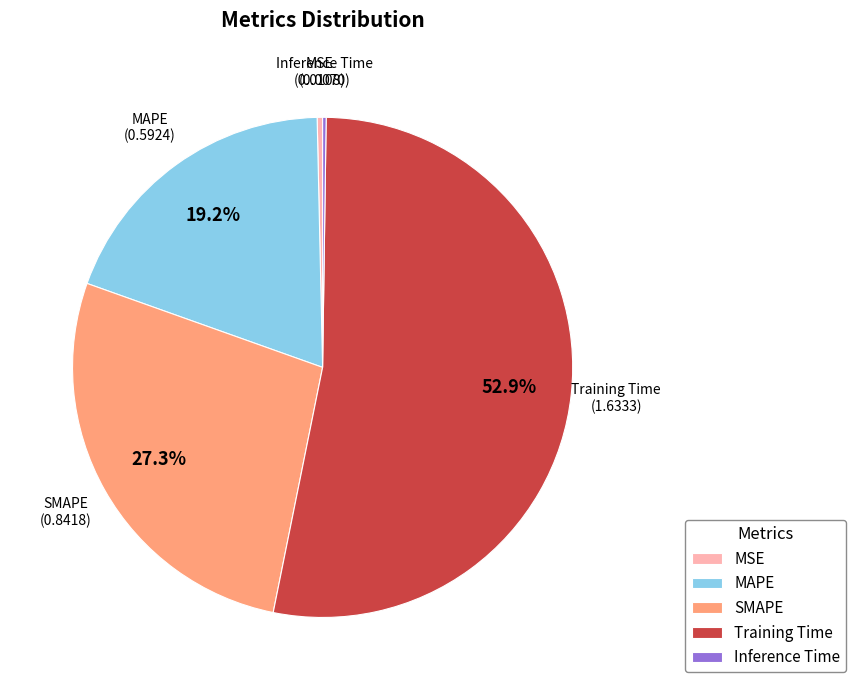

Between MSE and MAPE, which is larger?

MAPE